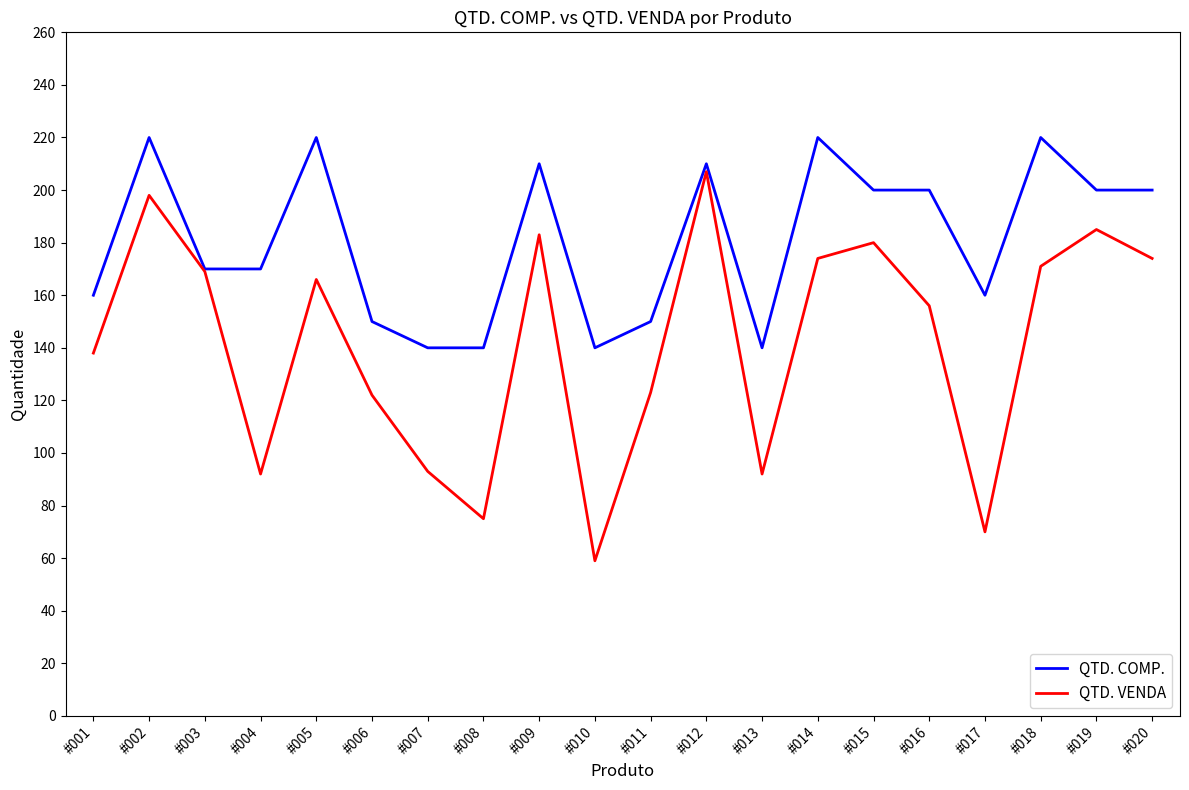

What is the total value across all series at #020?

374